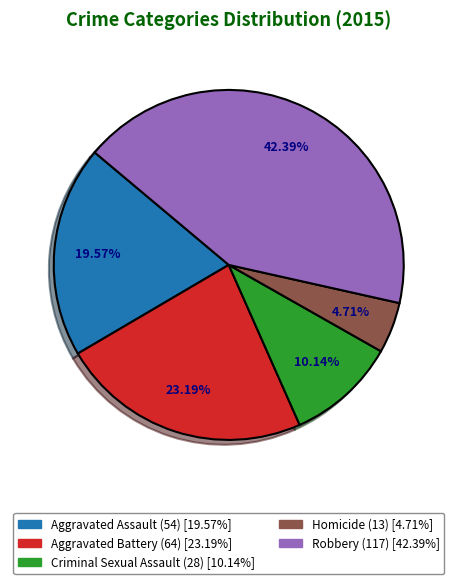

Which category has the smallest portion of the pie?

Homicide